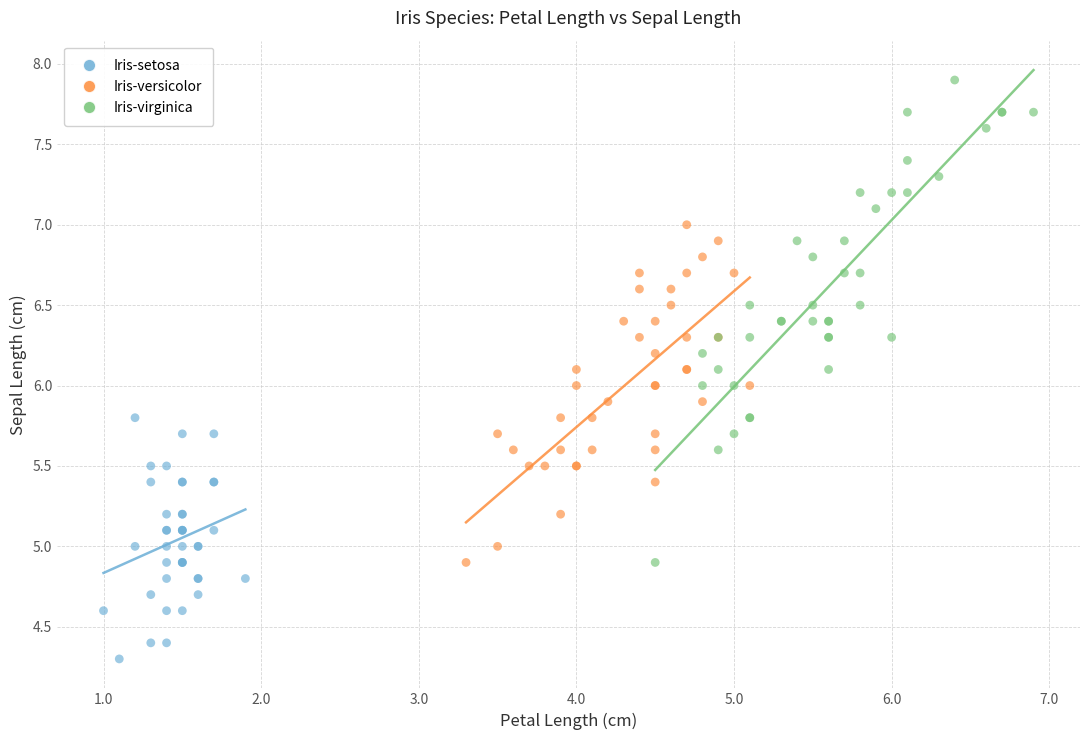

Which series has the widest spread of Y values?

Iris-virginica